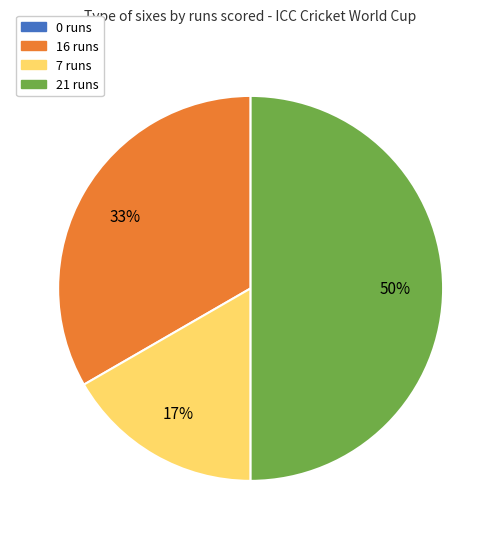

Which has a higher value, 7 runs or 16 runs?

16 runs